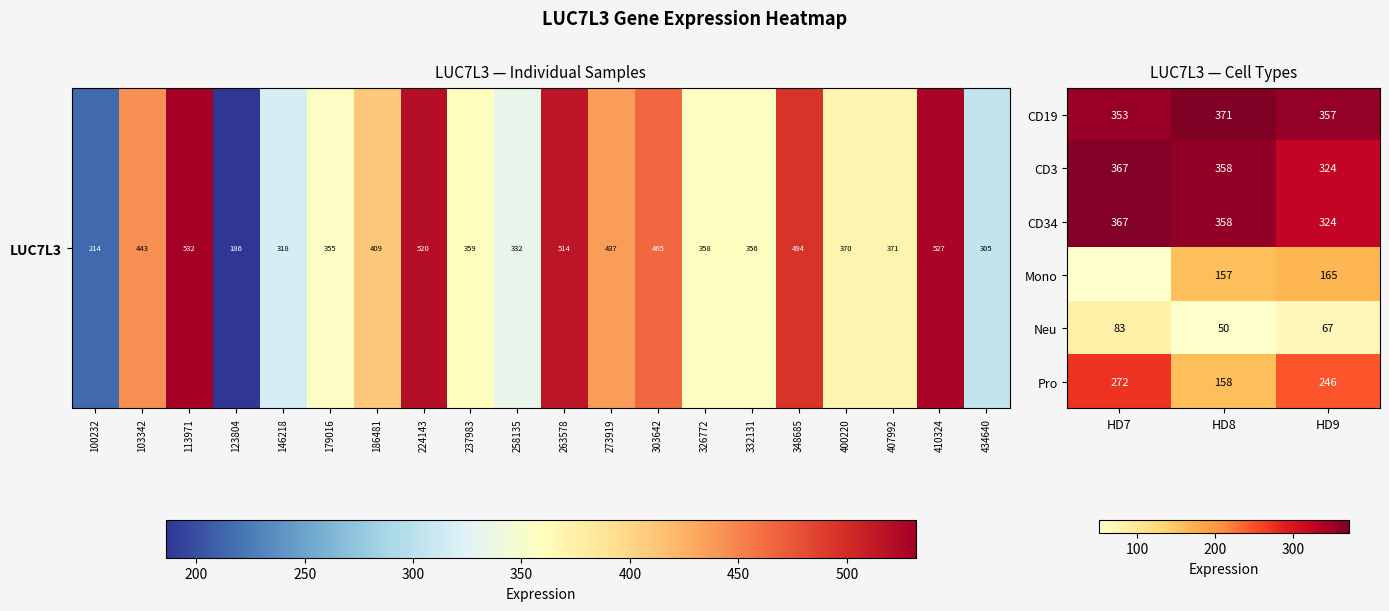

Rank the categories by Pro value from lowest to highest.

HD8, HD9, HD7